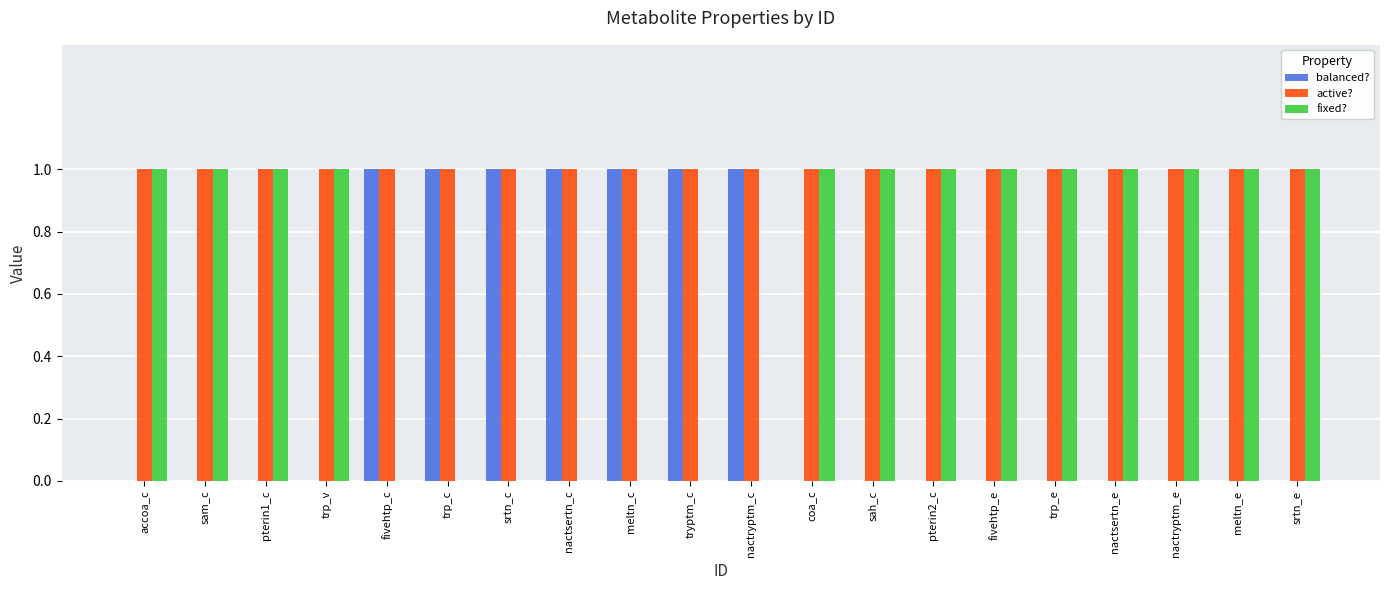

The value of balanced? at coa_c is 0. True or false?

True